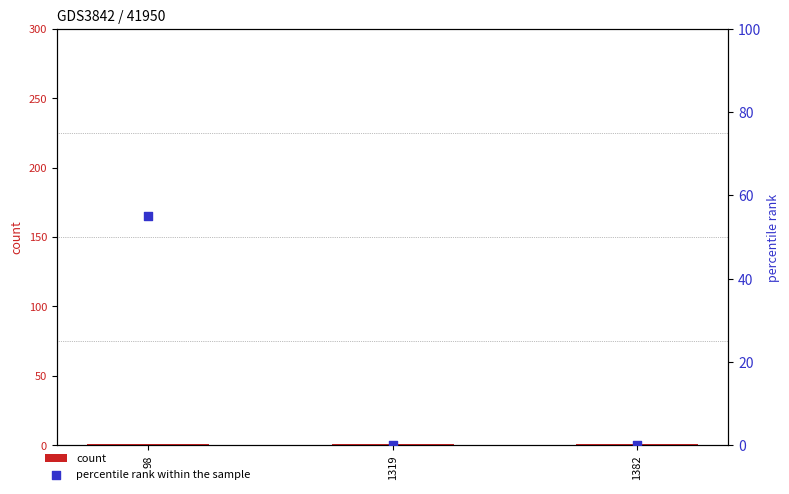

Is the value of percentile rank within the sample at 98 greater than the value of count at 1319?

Yes